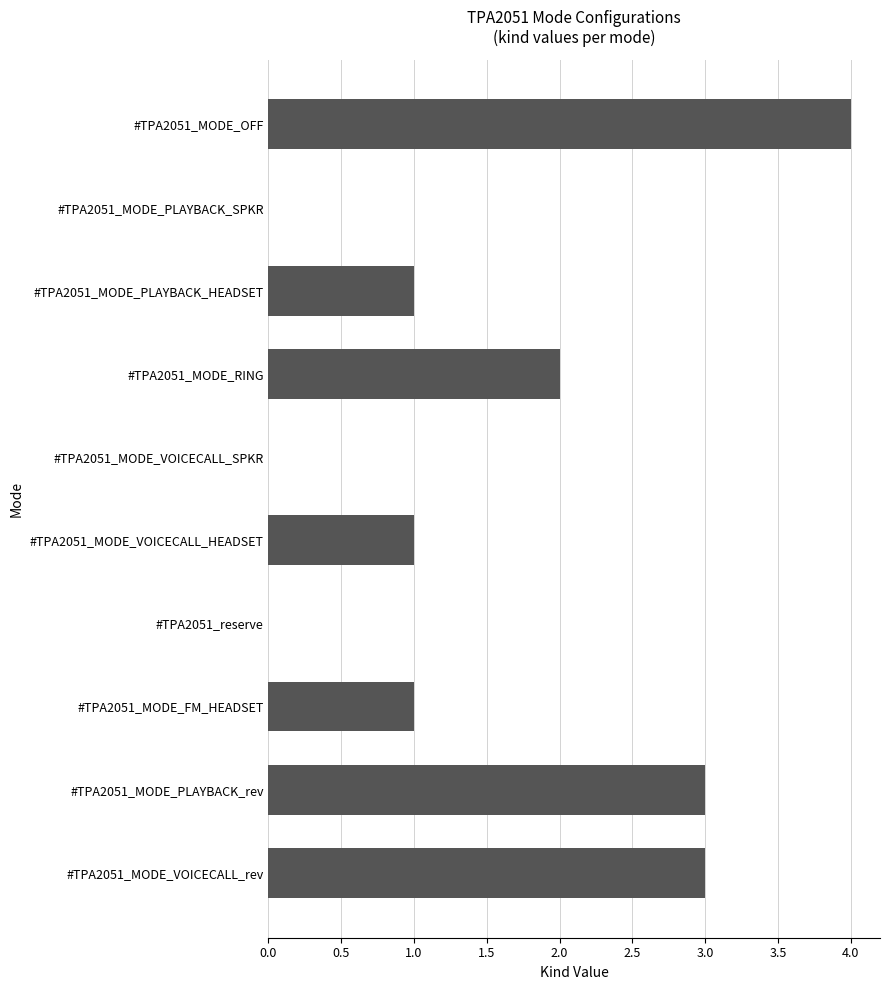

What is the sum of the values at #TPA2051_MODE_RING and #TPA2051_MODE_VOICECALL_rev?

5